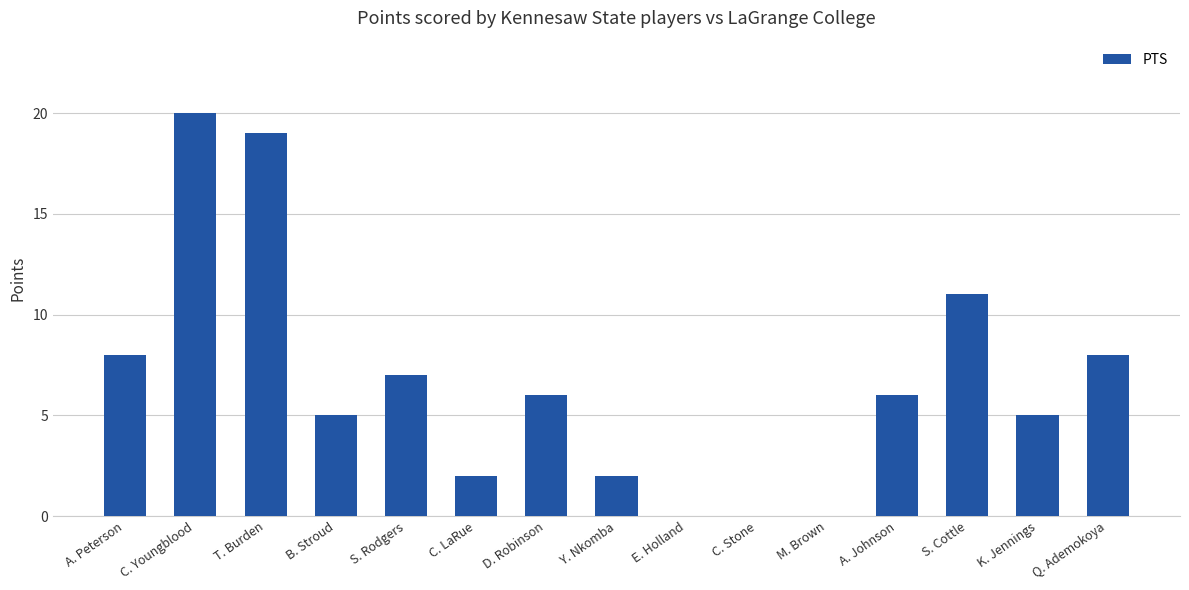

Reading left to right, transcribe all the data shown in this chart.

A. Peterson=8	C. Youngblood=20	T. Burden=19	B. Stroud=5	S. Rodgers=7	C. LaRue=2	D. Robinson=6	Y. Nkomba=2	E. Holland=0	C. Stone=0	M. Brown=0	A. Johnson=6	S. Cottle=11	K. Jennings=5	Q. Ademokoya=8